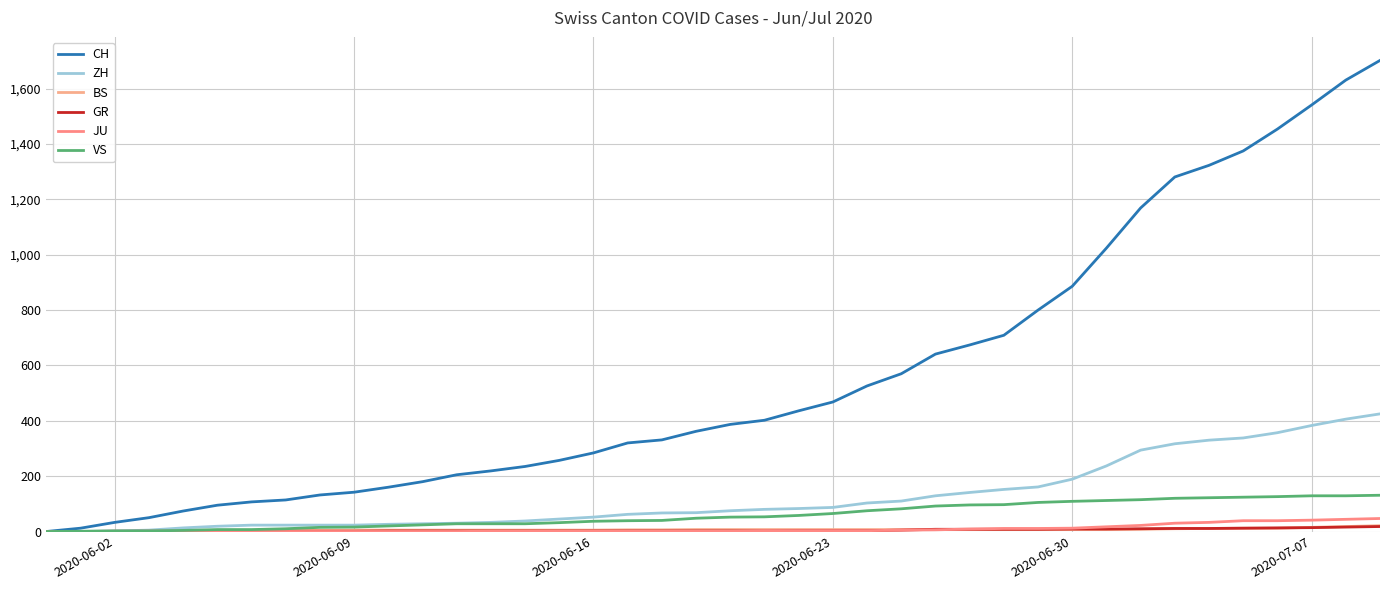

How many lines are shown in the chart?

6